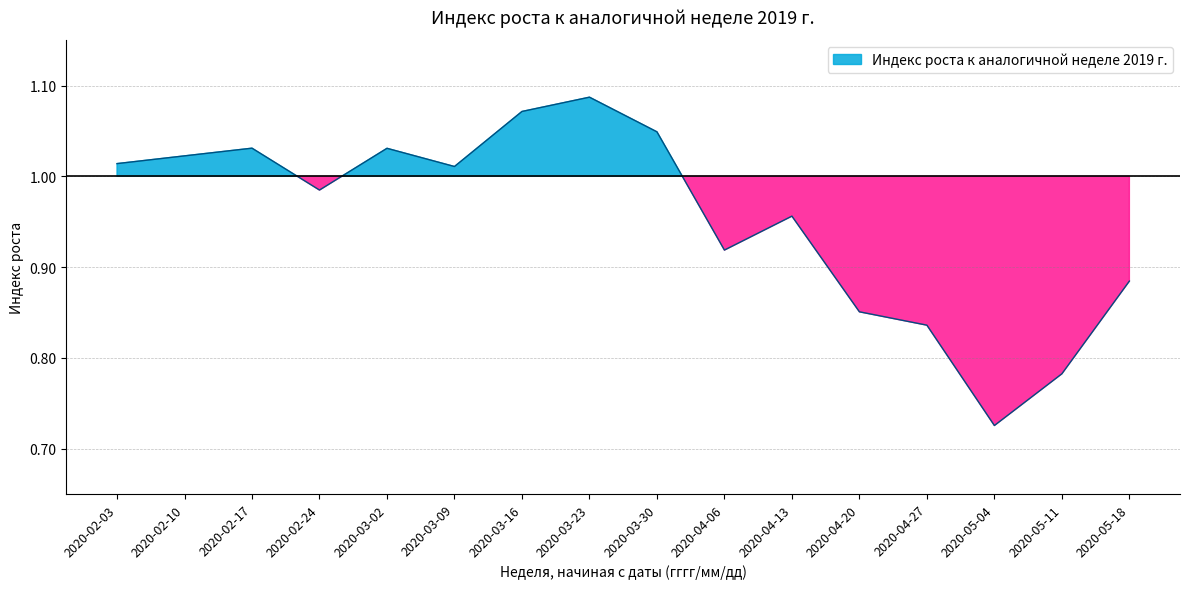

How many categories are shown in the chart?

16